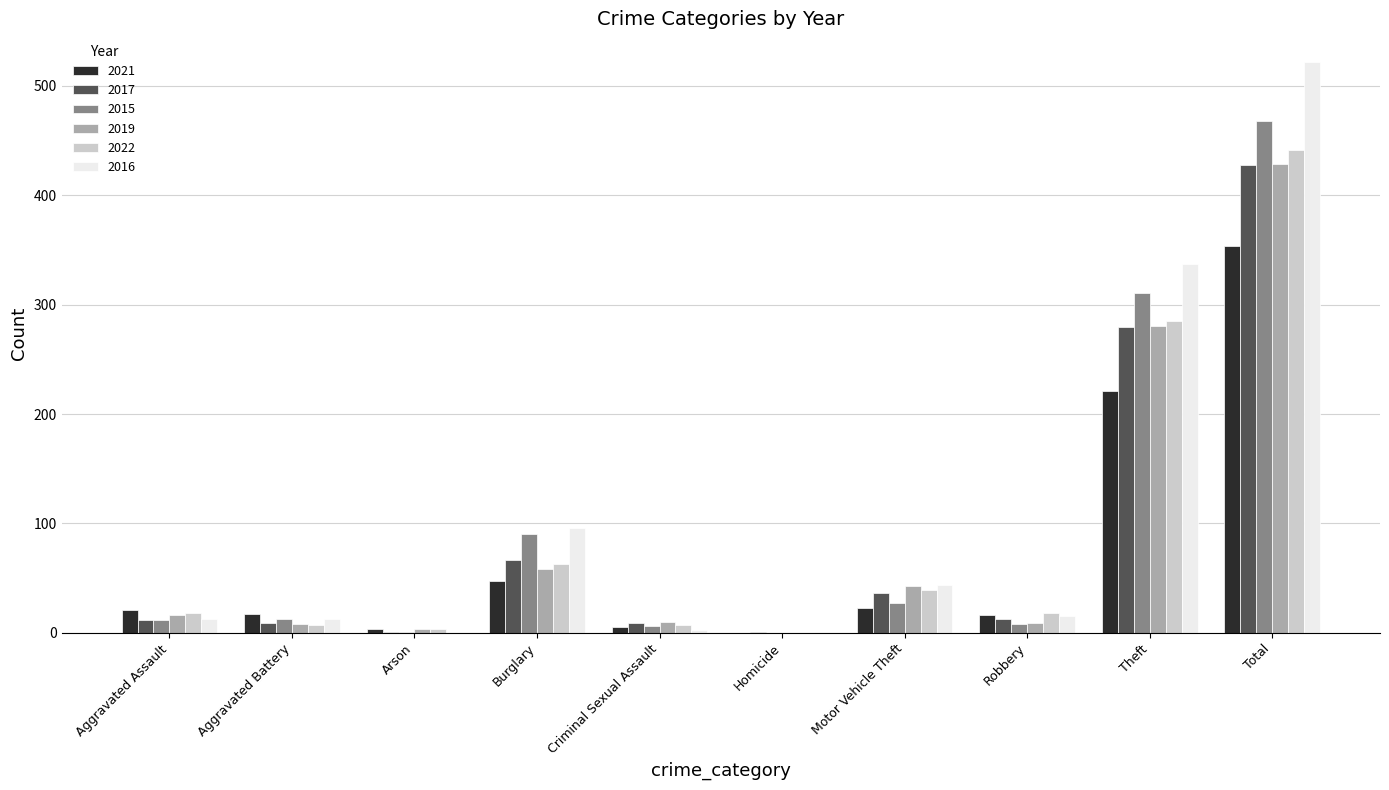

How many distinct data groups are displayed?

6